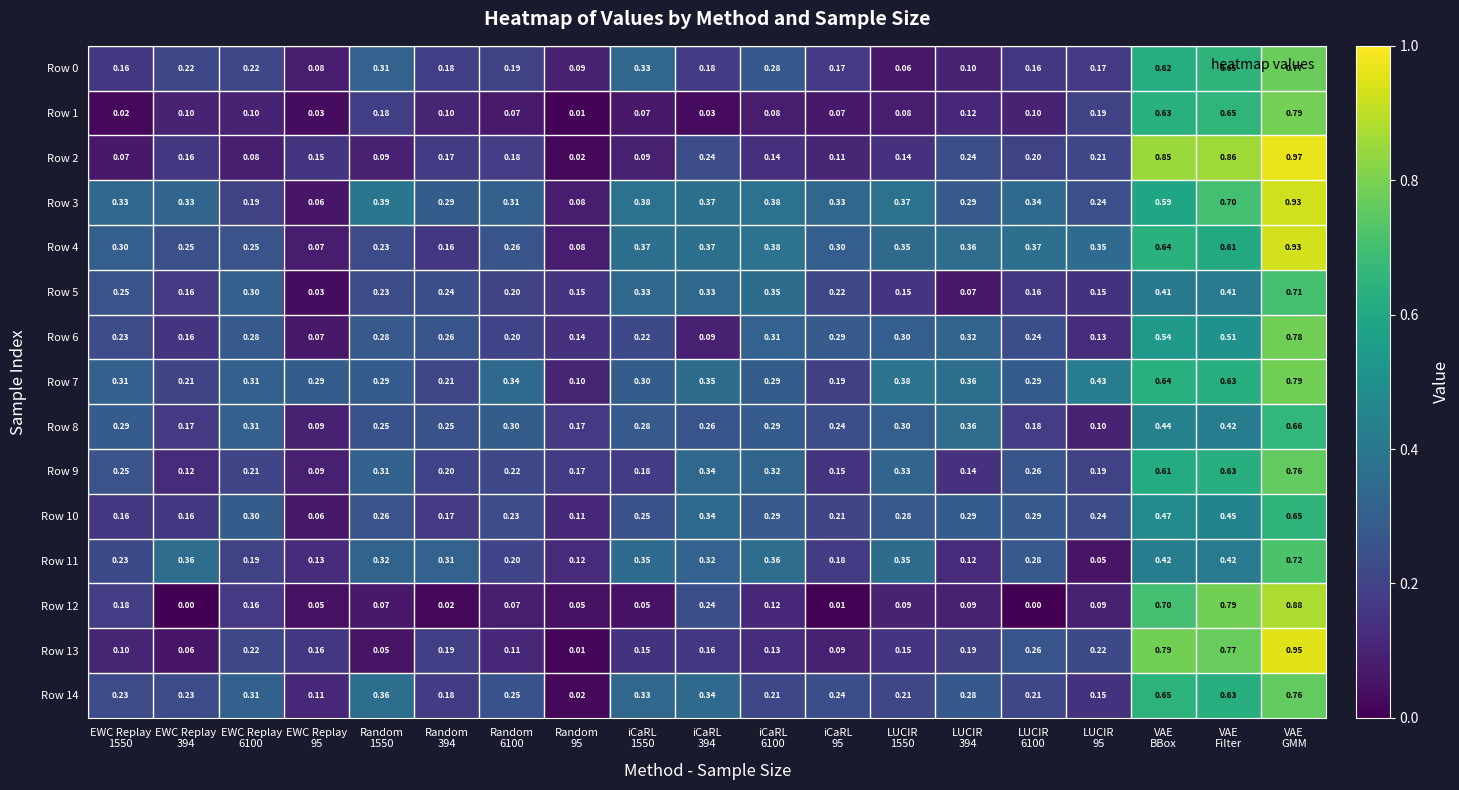

At which category is the sum across all series the highest?

VAE
GMM